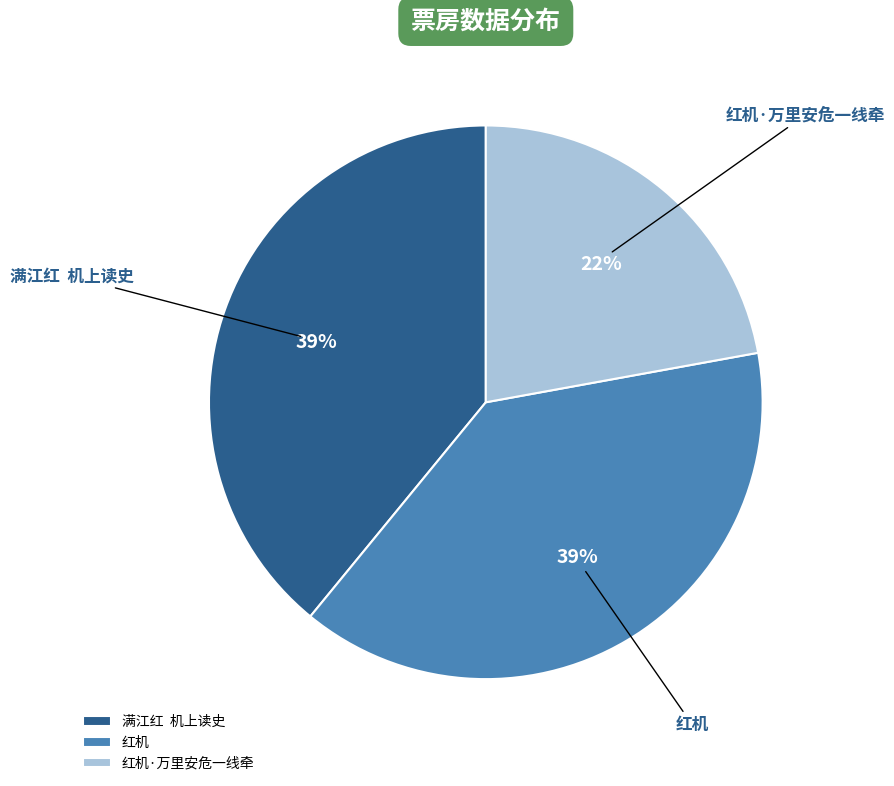

Does any single category account for the majority?

No